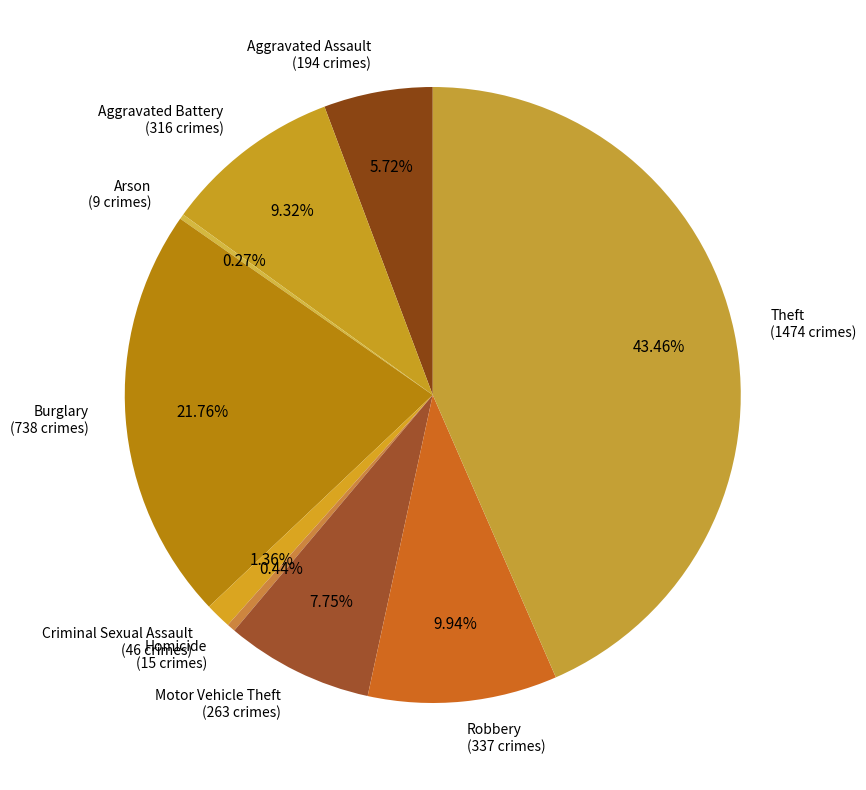

The Robbery slice represents 10% of the pie. True or false?

True